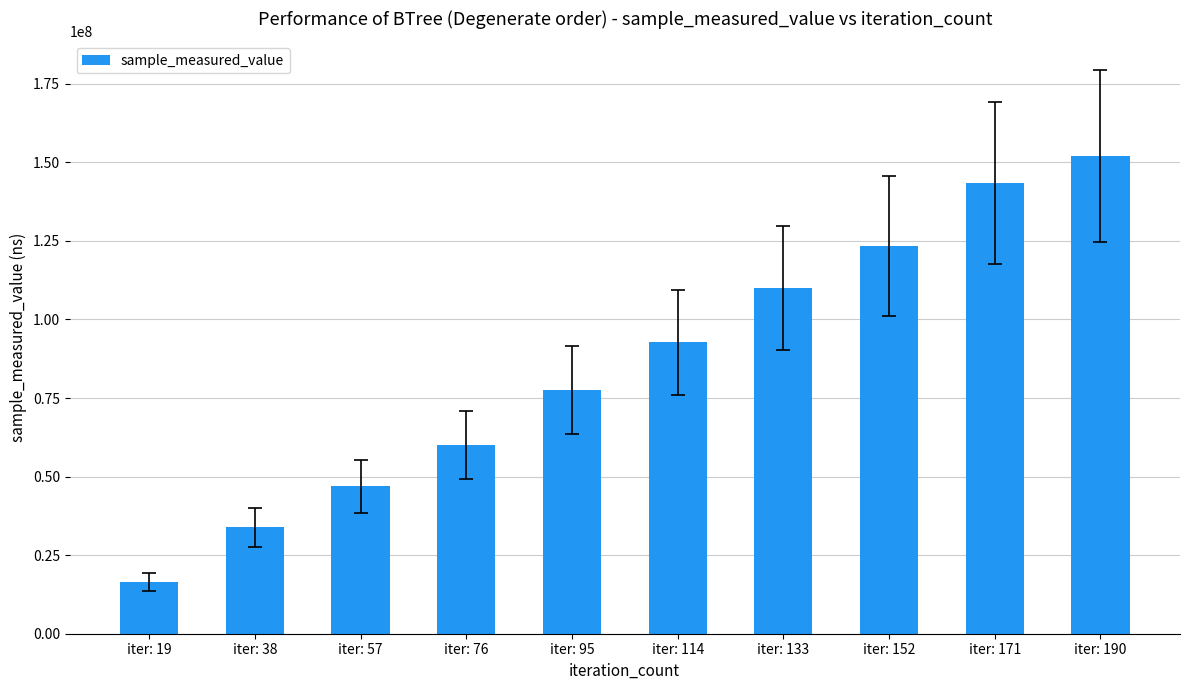

What is the difference between the values at iter: 95 and iter: 38?

43745560